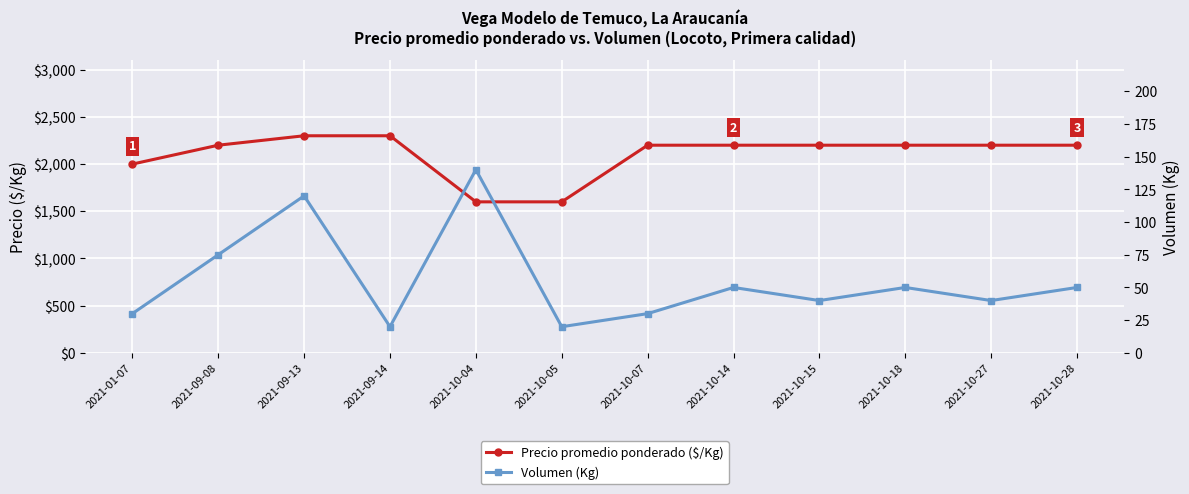

Read the Volumen (Kg) value at 2021-09-14, to the nearest 10.

20